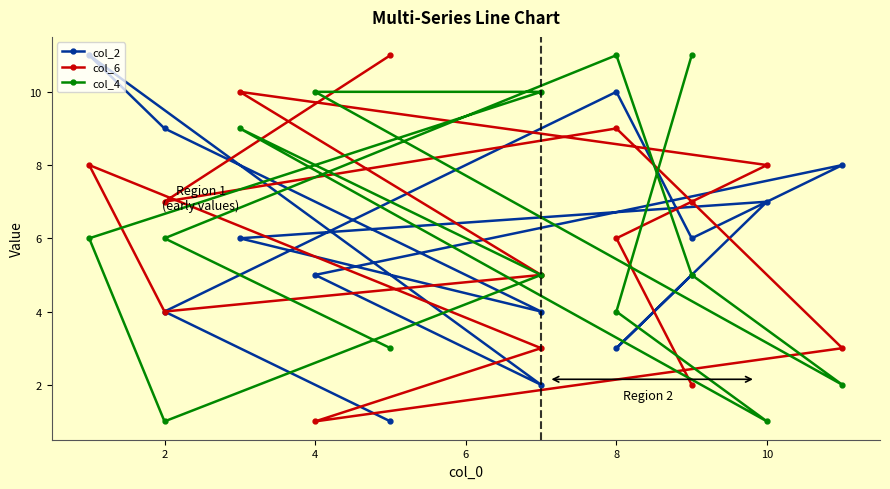

At how many categories does at least one series exceed 7?

10